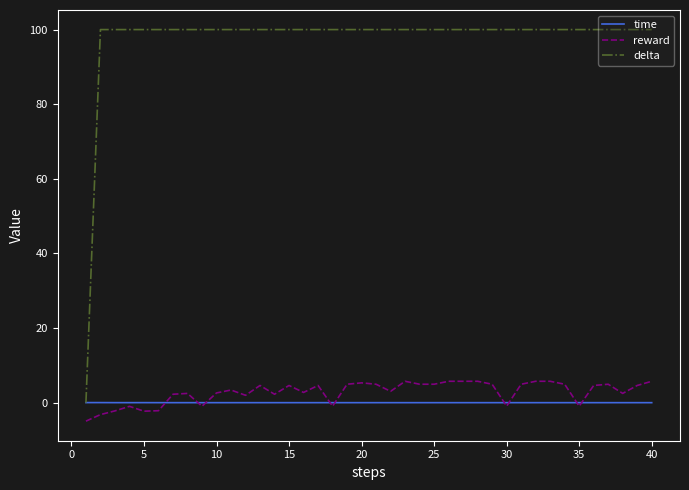

What is the sum of all delta values?

3900.0